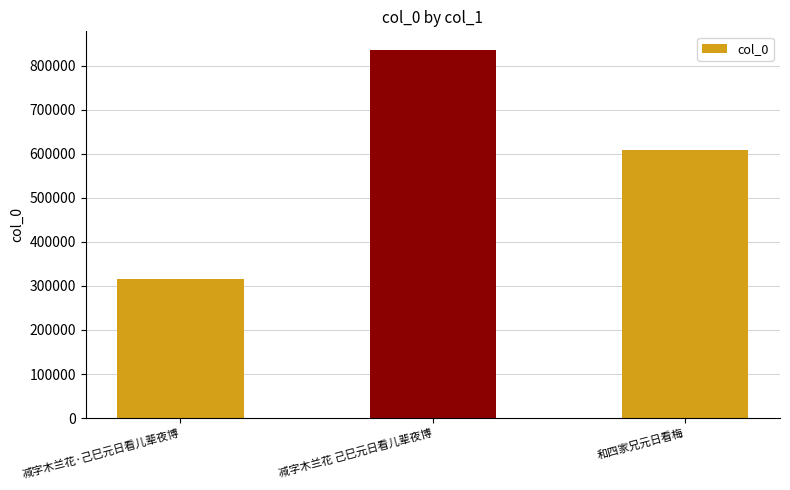

How many bars are there in total?

3